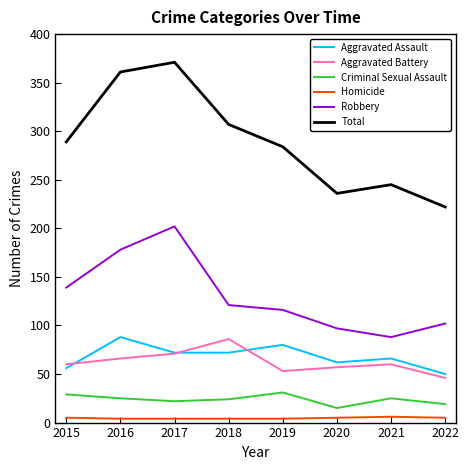

True or false: Homicide and Total cross at least once.

False